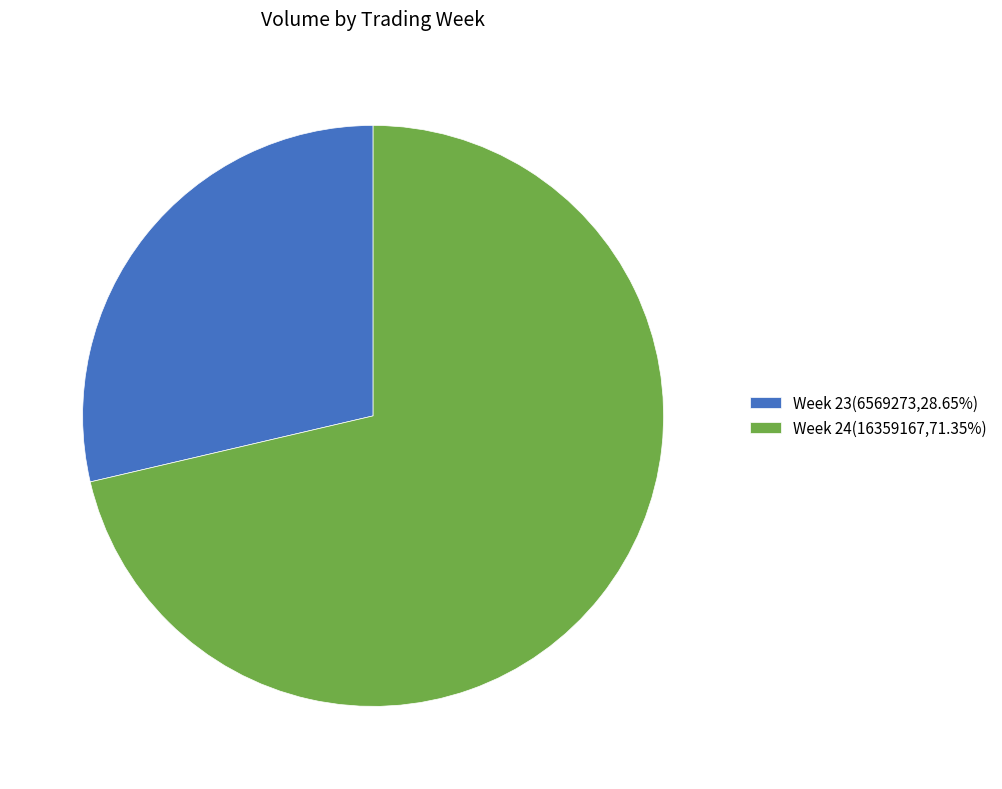

Is there a majority slice in this chart?

Yes